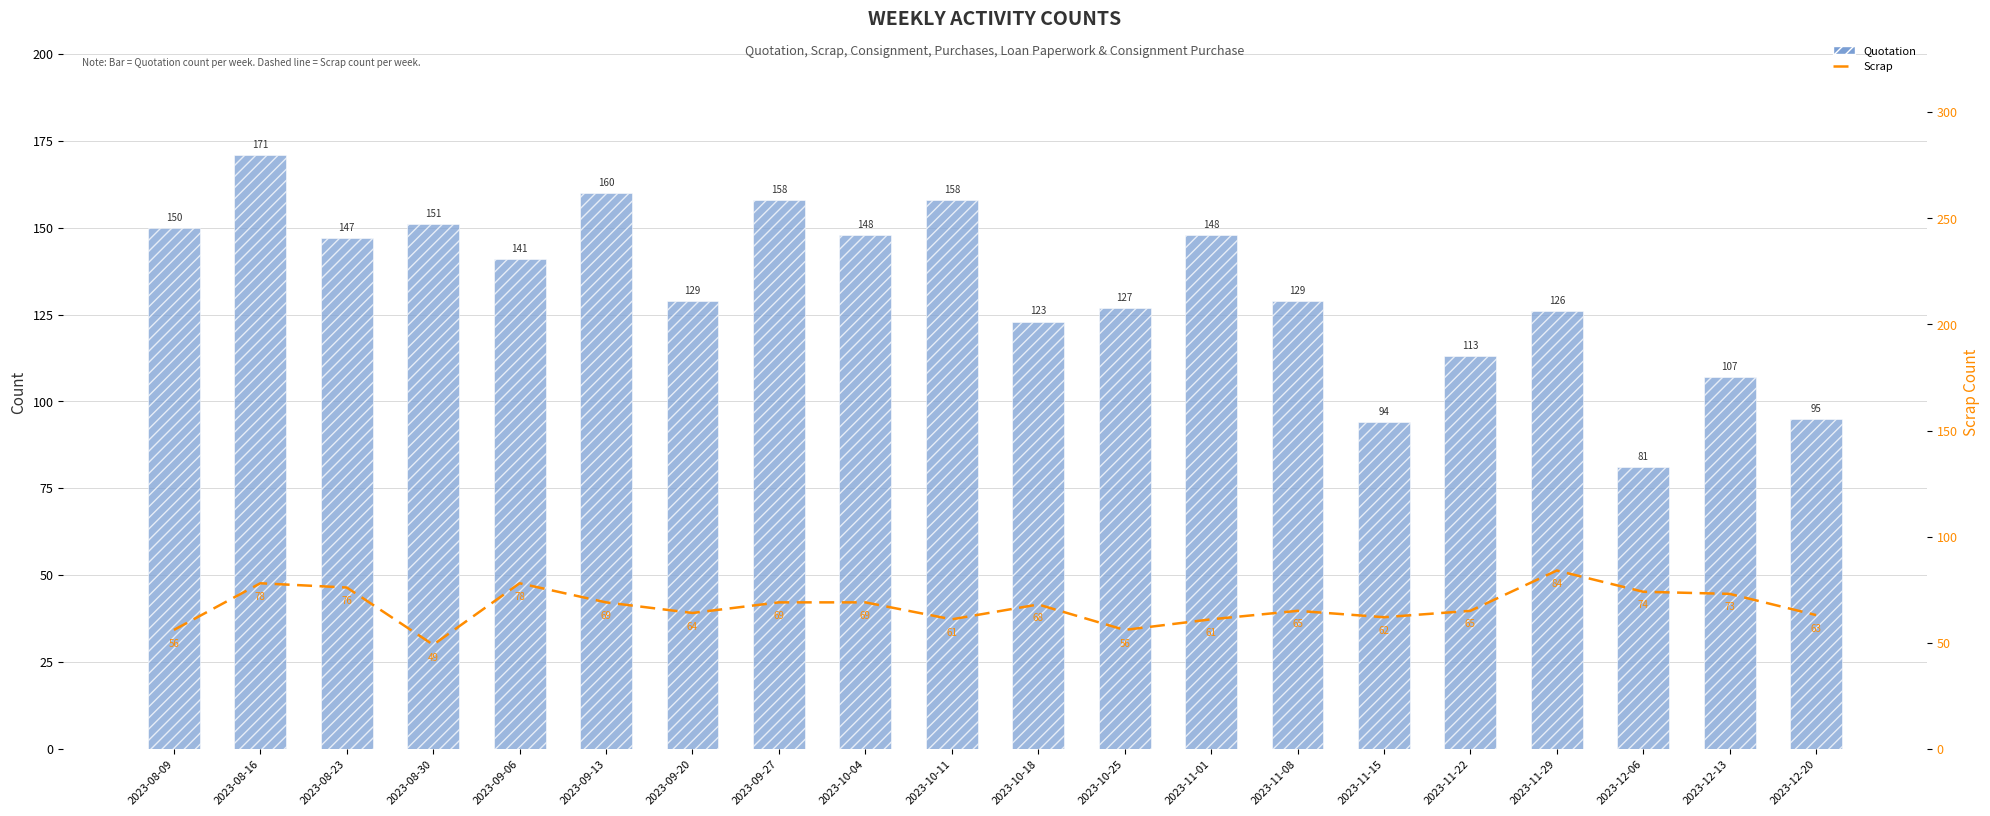

Which has a higher value, 2023-12-13 or 2023-11-15?

2023-12-13